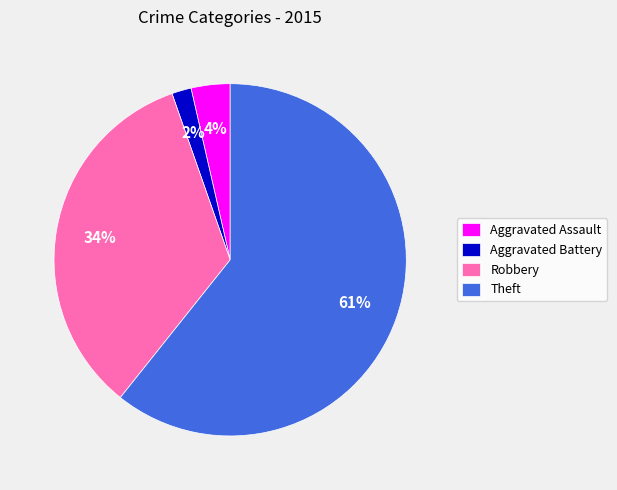

Which category has the smallest portion of the pie?

Aggravated Battery